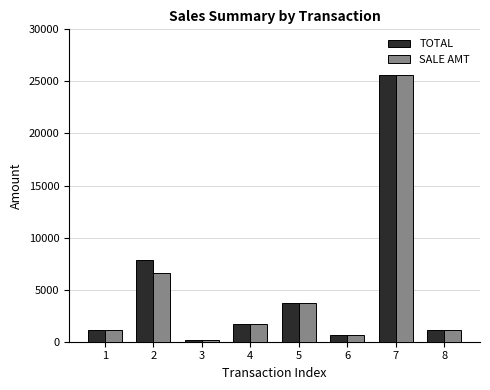

At which category is the sum across all series the highest?

7